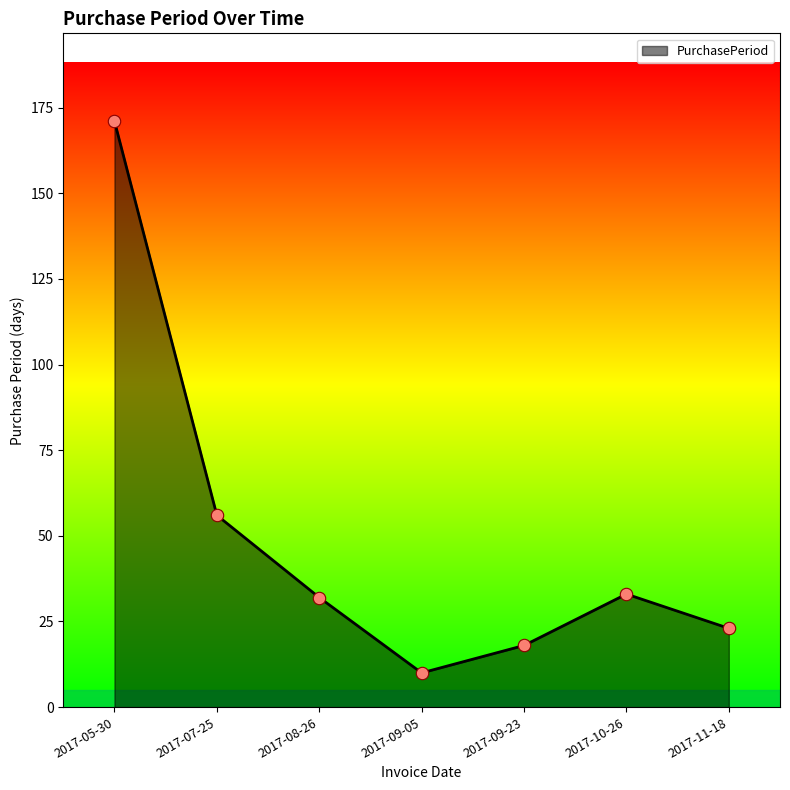

Which has a higher value, 2017-10-26 or 2017-09-05?

2017-10-26